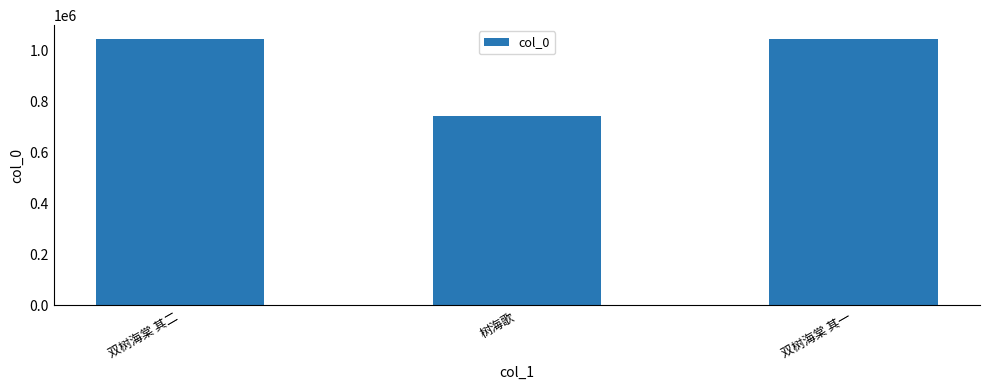

What is the ratio of the value at 树海歌 to the value at 双树海棠 其一?

0.7